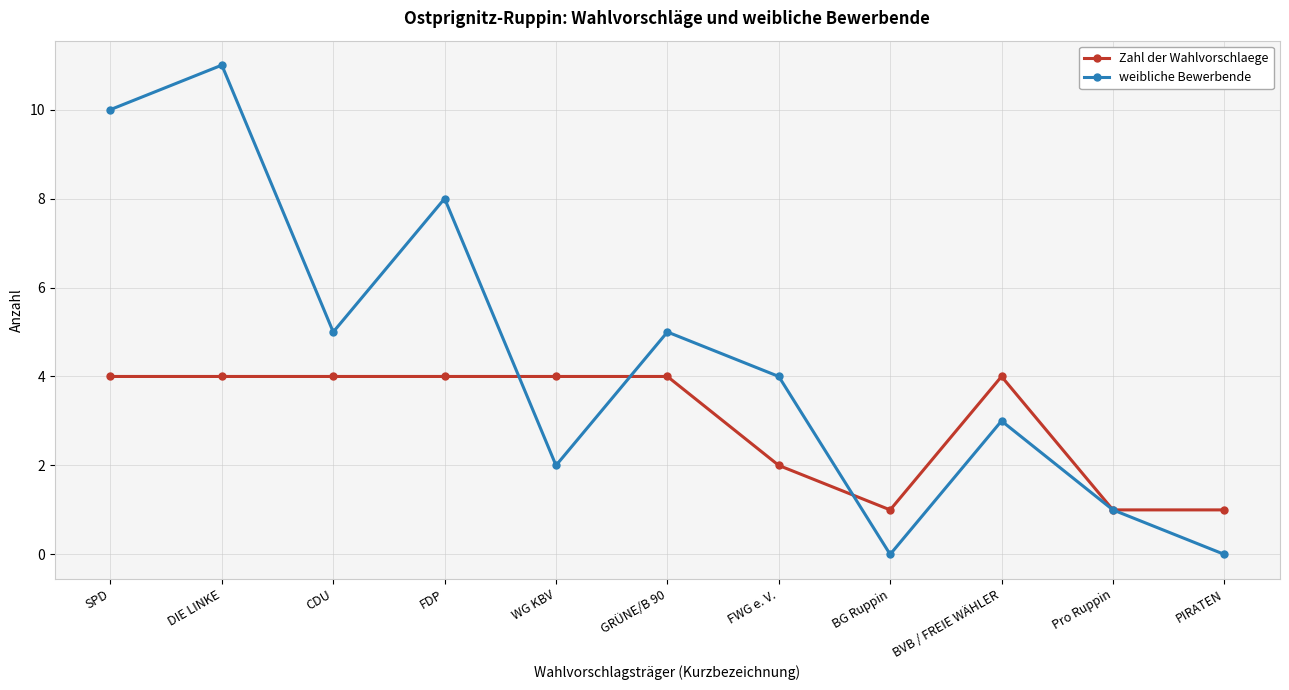

After their last crossing, which series has the higher values: Zahl der Wahlvorschlaege or weibliche Bewerbende?

Zahl der Wahlvorschlaege